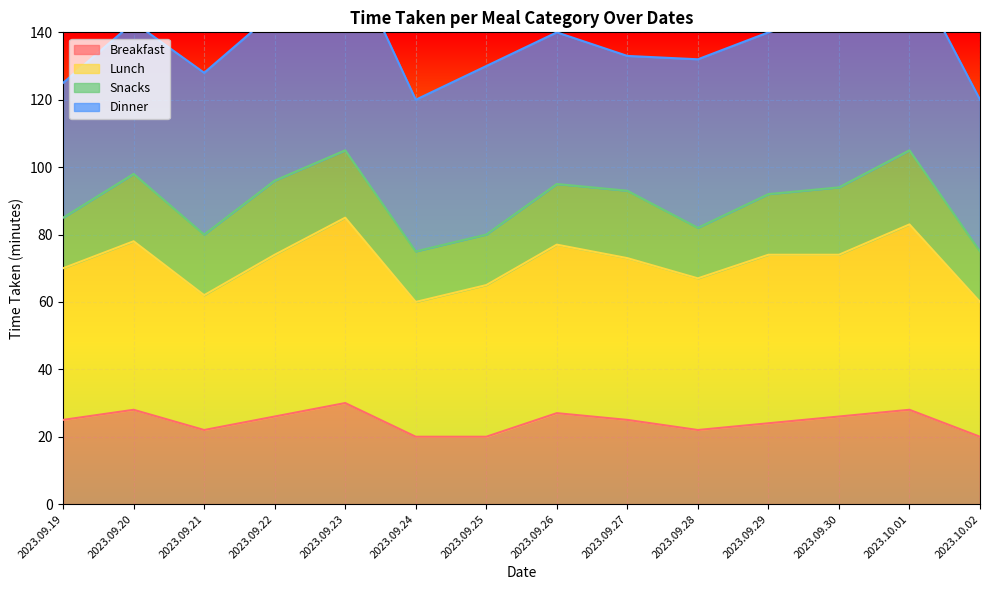

True or false: Breakfast has a value of 49 at 2023.09.23.

False